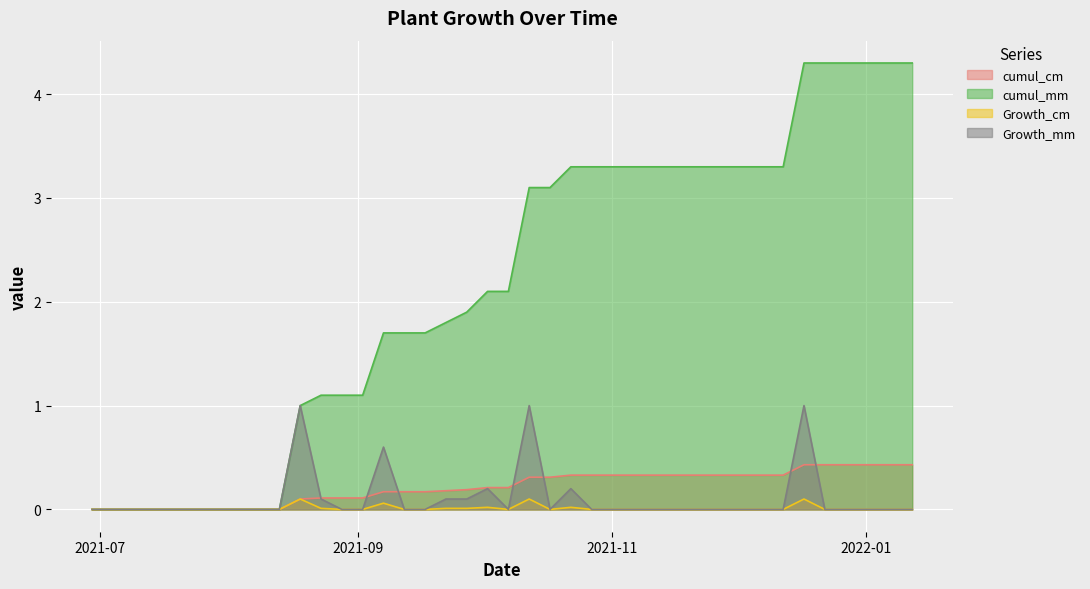

What are all the series names shown in the legend?

cumul_cm, cumul_mm, Growth_cm, Growth_mm